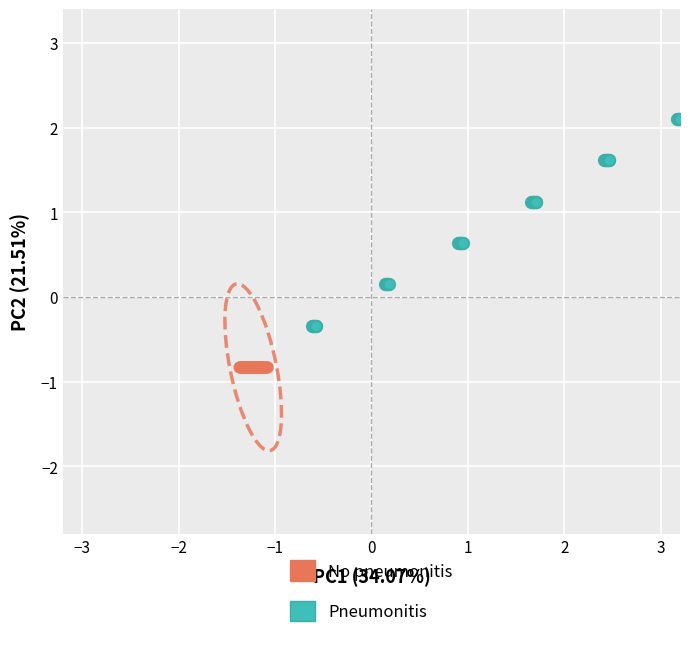

Which series reaches the minimum Y coordinate?

No pneumonitis